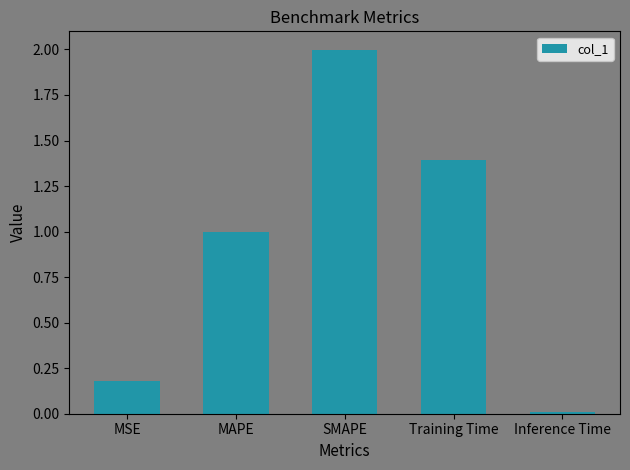

The value at Training Time is 2.1. True or false?

False